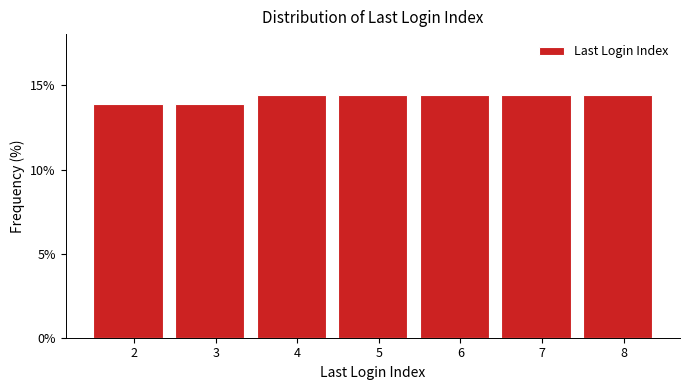

Reading left to right, list all the values displayed in this chart.

13.9	13.9	14.4	14.4	14.4	14.4	14.4